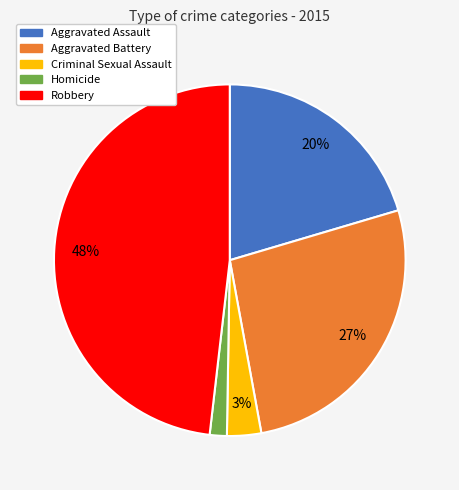

To the nearest percent, what is the average slice percentage?

20%